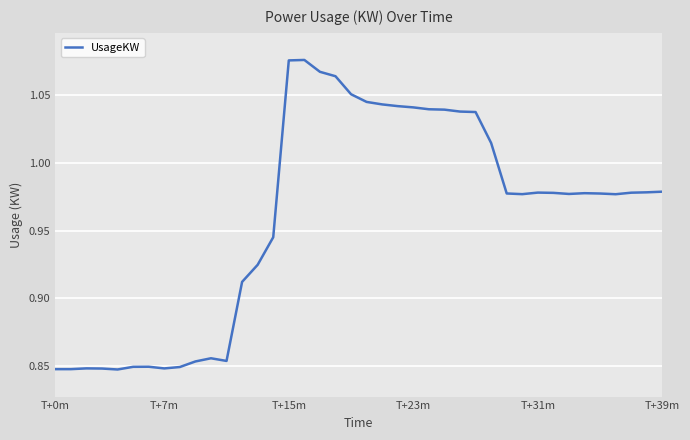

What is the minimum value shown in the chart?

0.8